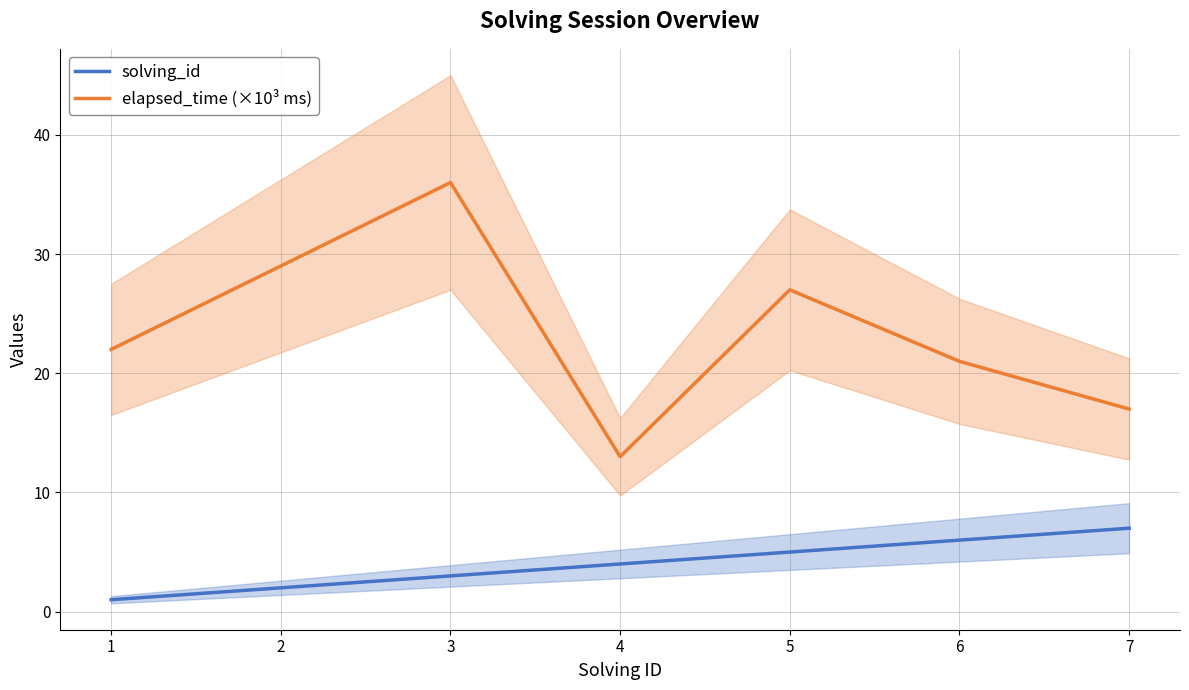

Which category has the highest value in the solving_id series?

7